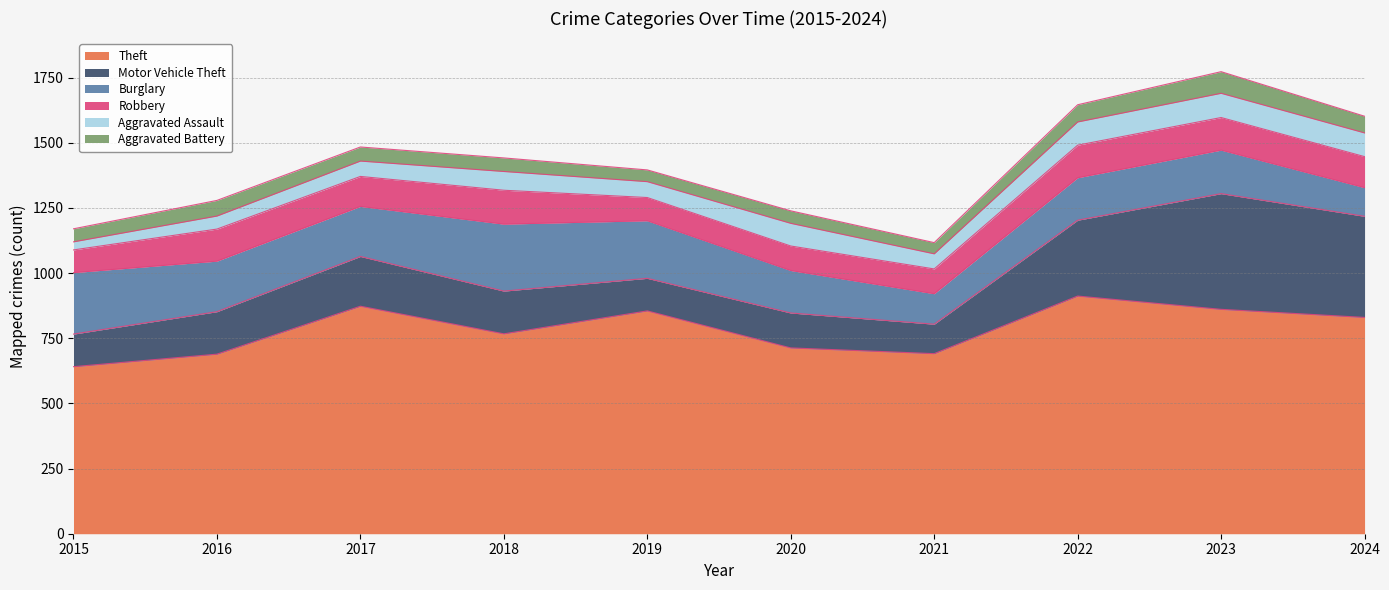

Which label corresponds to the largest value in the chart?

2022